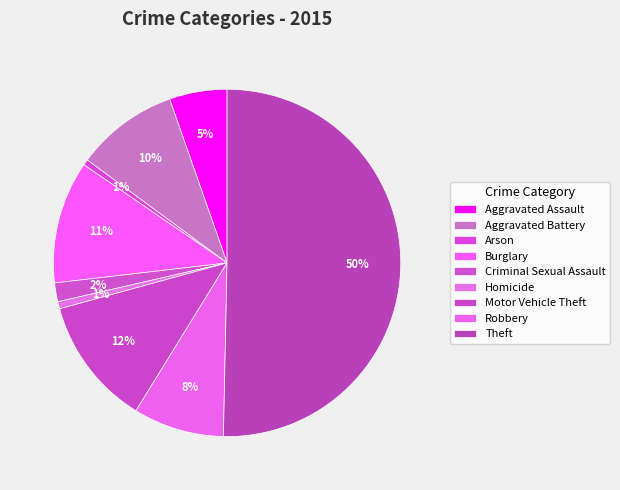

Which category has the smallest portion of the pie?

Arson